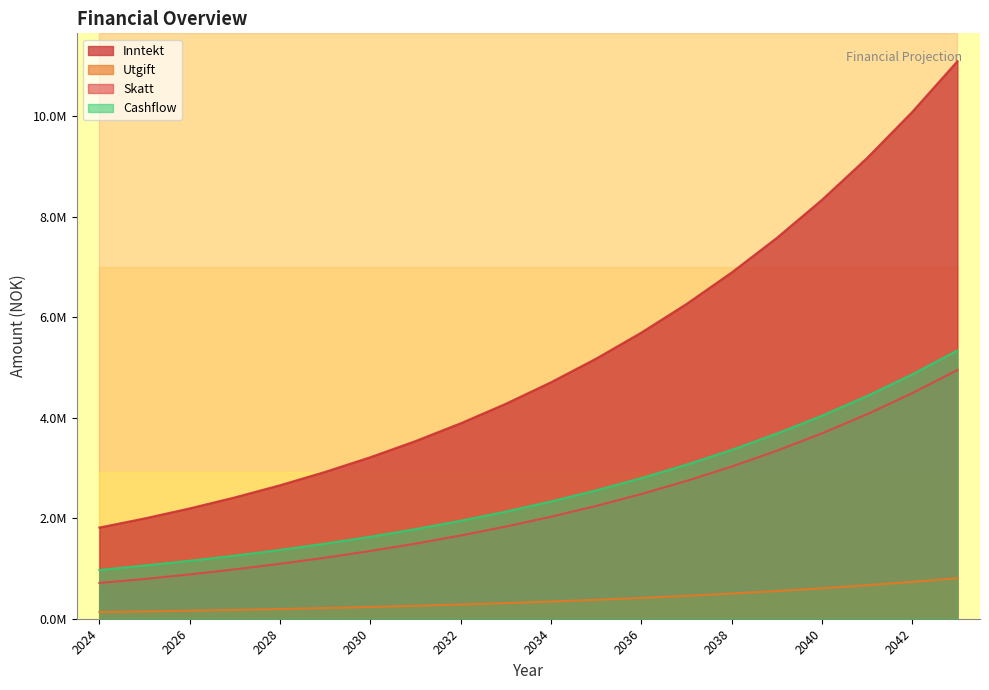

Rank the series at 2040 from lowest to highest value.

Utgift, Skatt, Cashflow, Inntekt